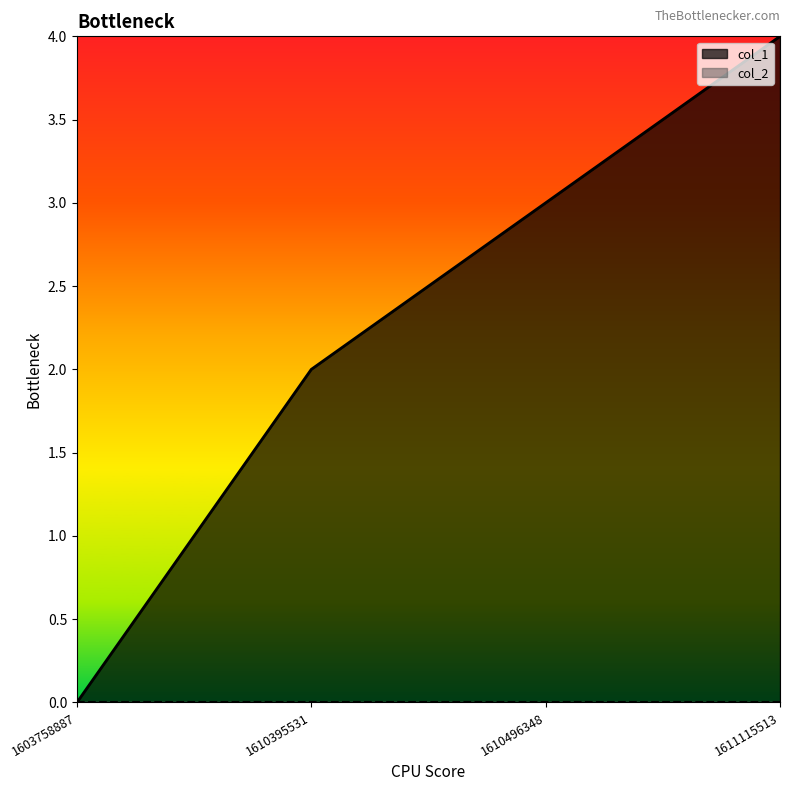

Rank the categories by value from lowest to highest.

1603758887, 1610395531, 1610496348, 1611115513